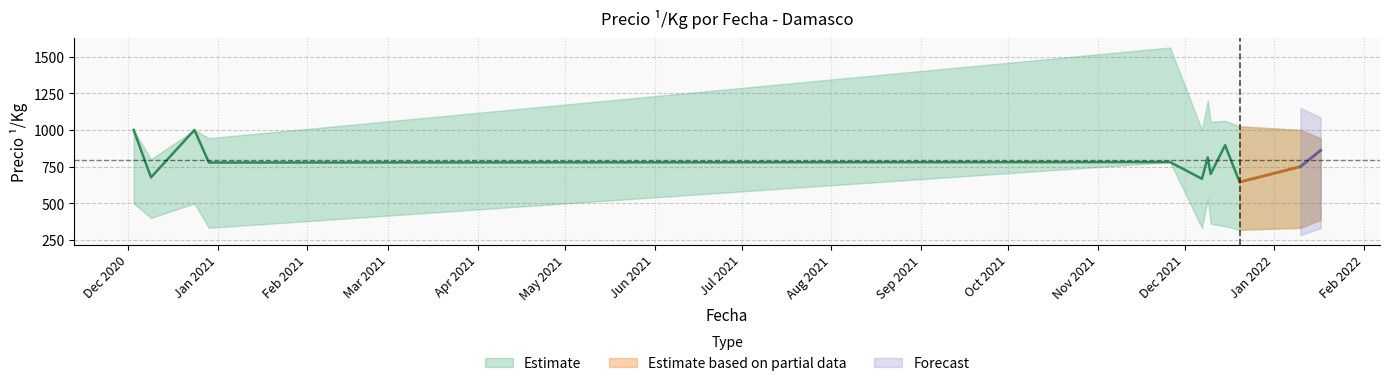

List the labels in order of Precio promedio ponderado value, largest first.

2020-12-03, 2020-12-24, 2021-12-15, 2022-01-17, 2021-12-09, 2021-11-26, 2020-12-29, 2022-01-10, 2021-12-10, 2020-12-09, 2021-12-07, 2021-12-20